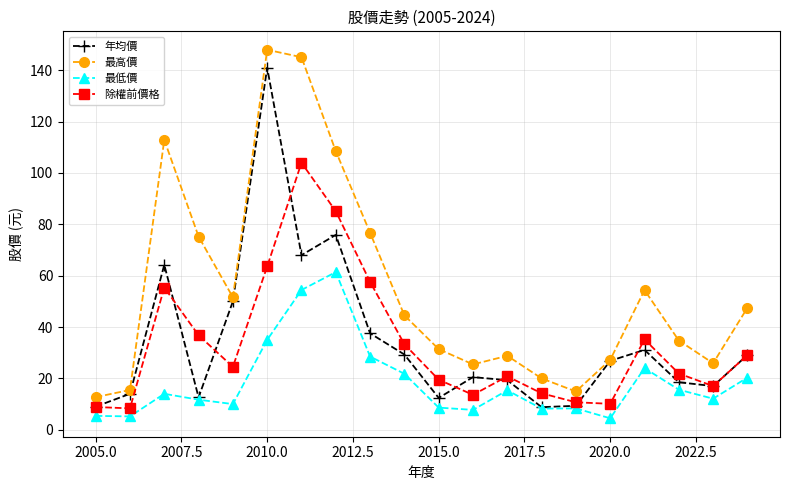

How many lines are shown in the chart?

4